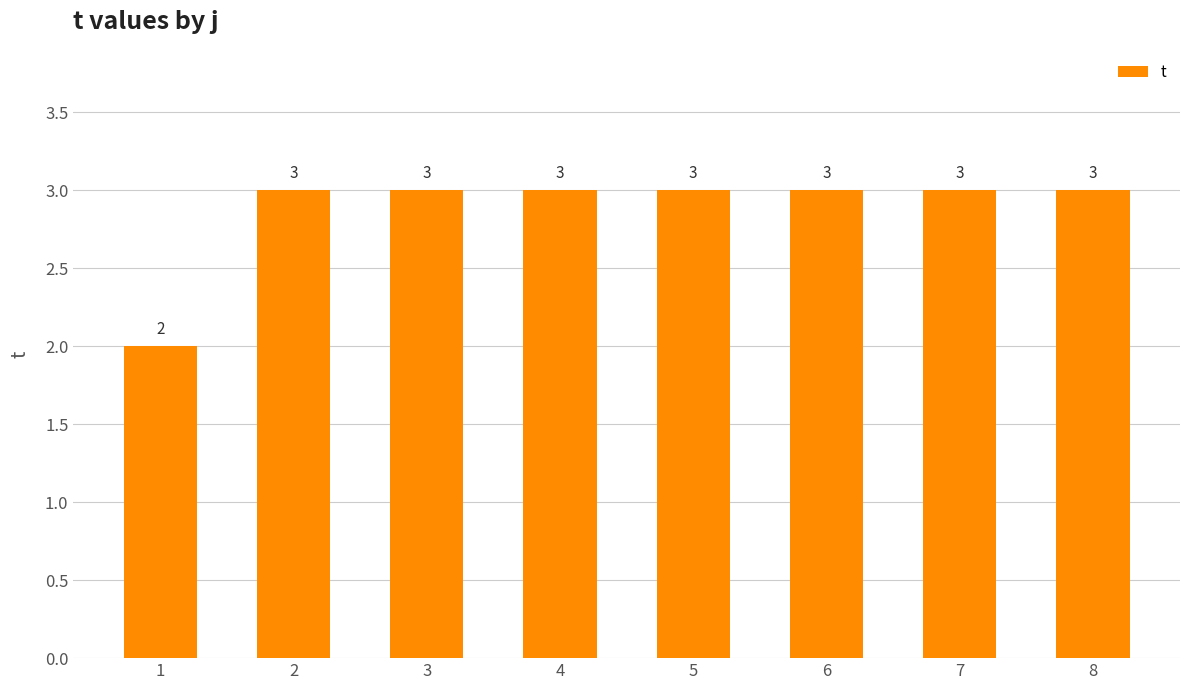

Does the chart contain any negative values?

No